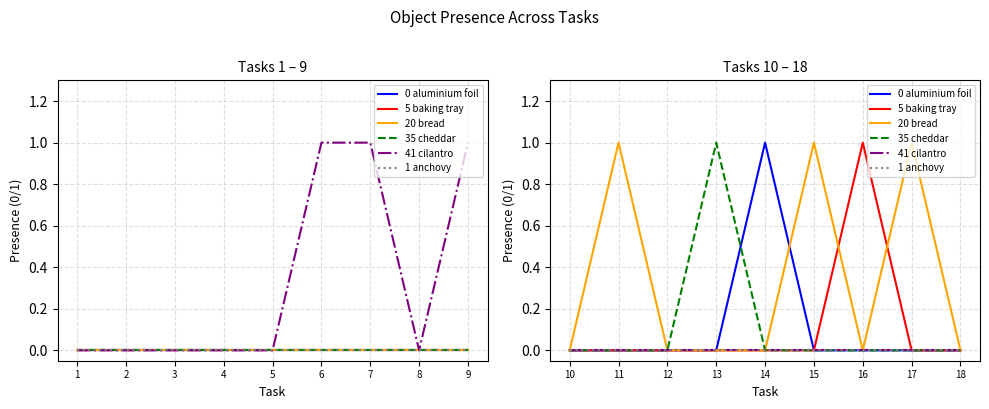

Which series has the largest total across all categories?

20 bread